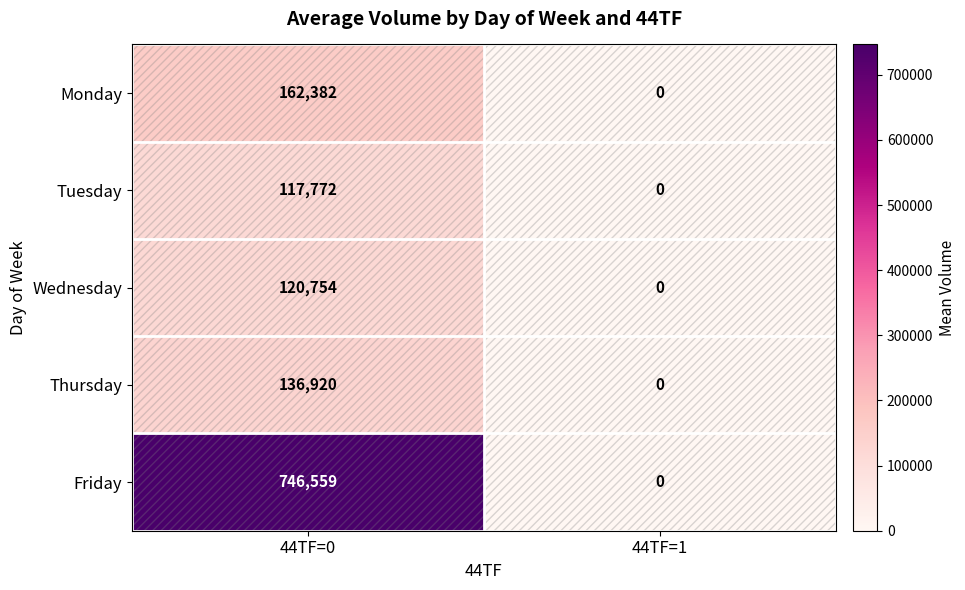

Which series changed the most between 44TF=0 and 44TF=1?

Friday